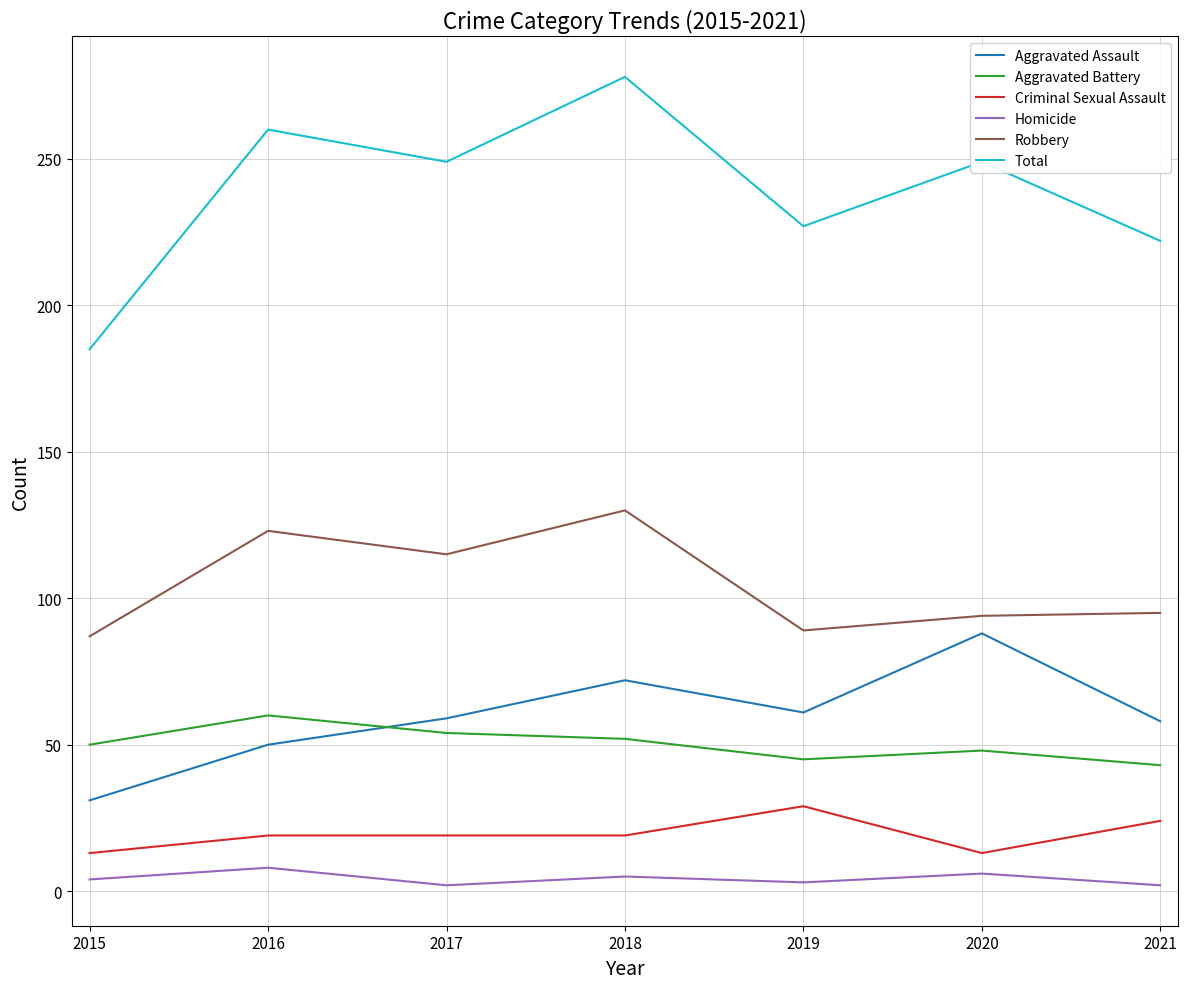

Rank the series at 2017 from highest to lowest value.

Total, Robbery, Aggravated Assault, Aggravated Battery, Criminal Sexual Assault, Homicide